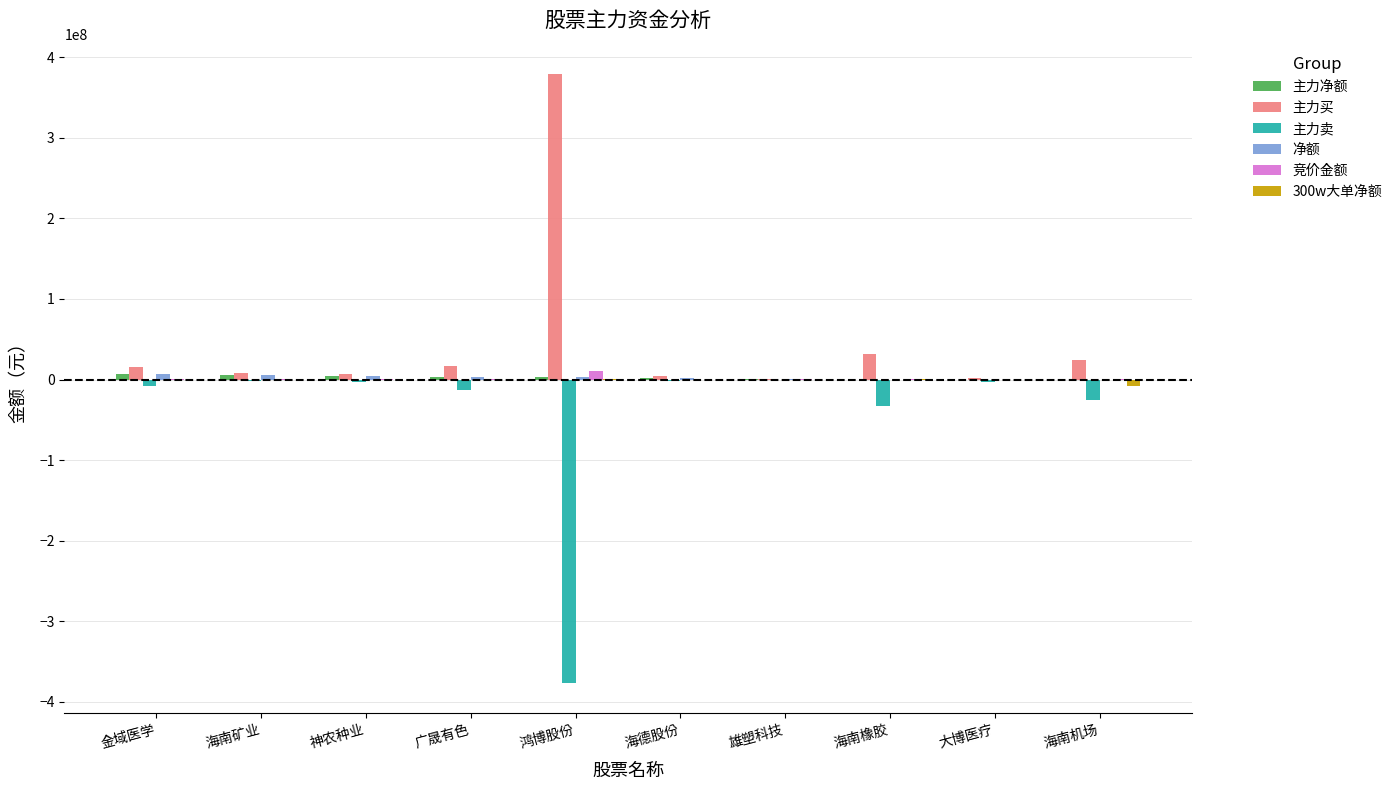

What is the label of the 6th bar from the left?

海德股份